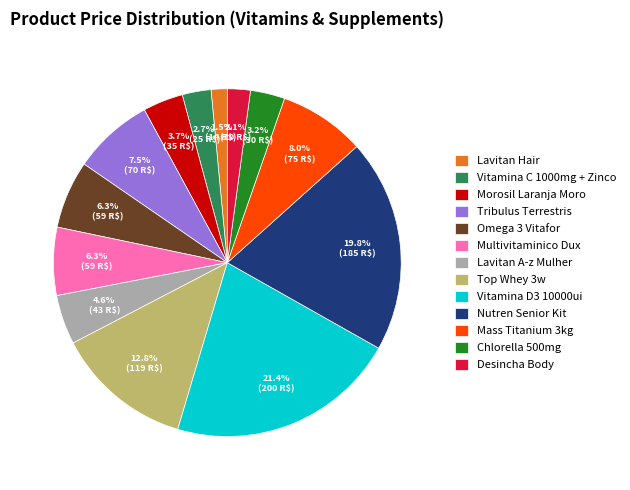

Does any single category account for the majority?

No